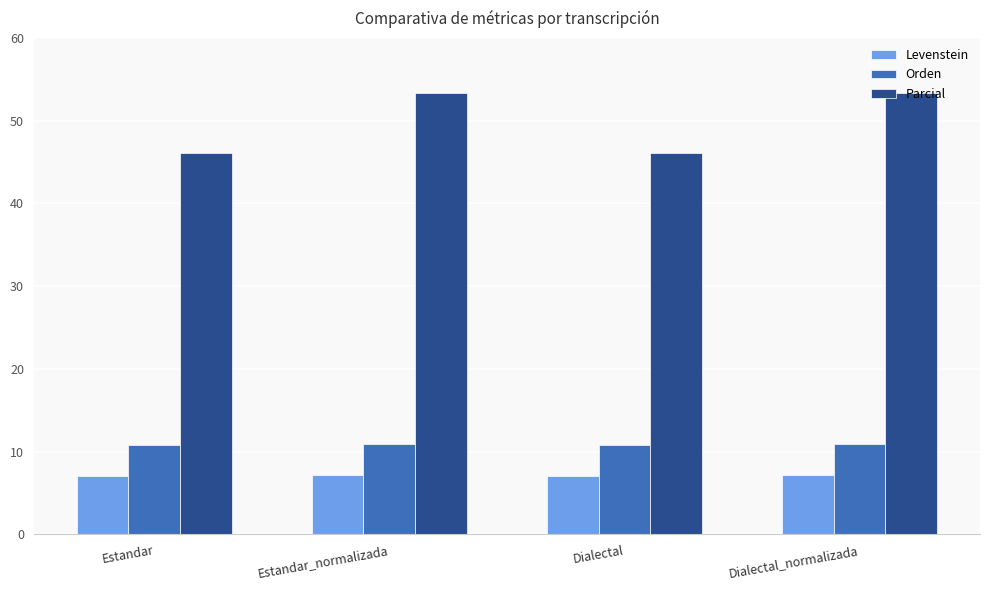

What is the maximum value for Levenstein?

7.2